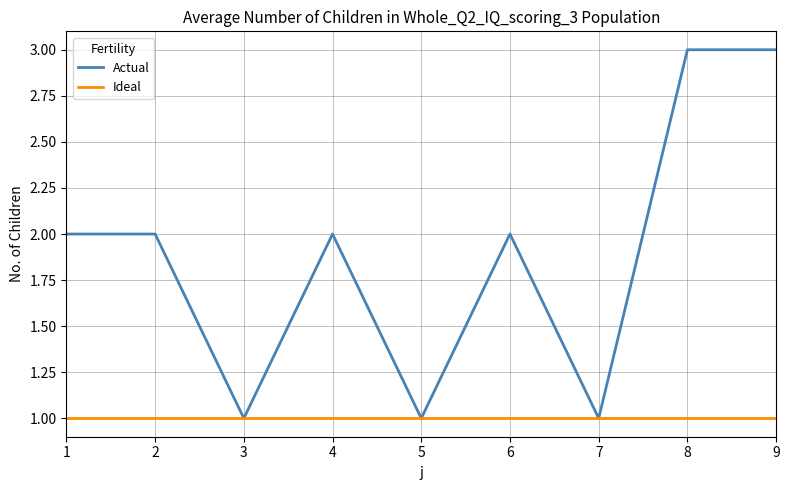

How many series are shown in this chart?

2